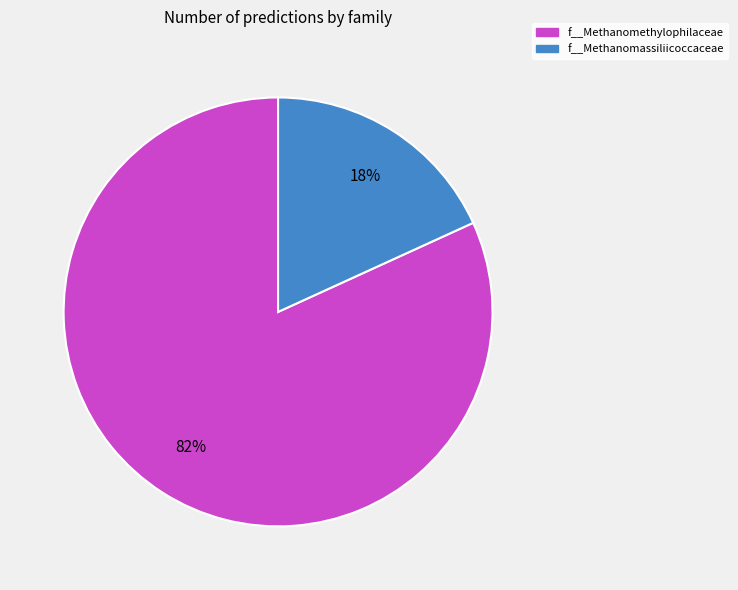

The f__Methanomassiliicoccaceae slice represents 5% of the pie. True or false?

False